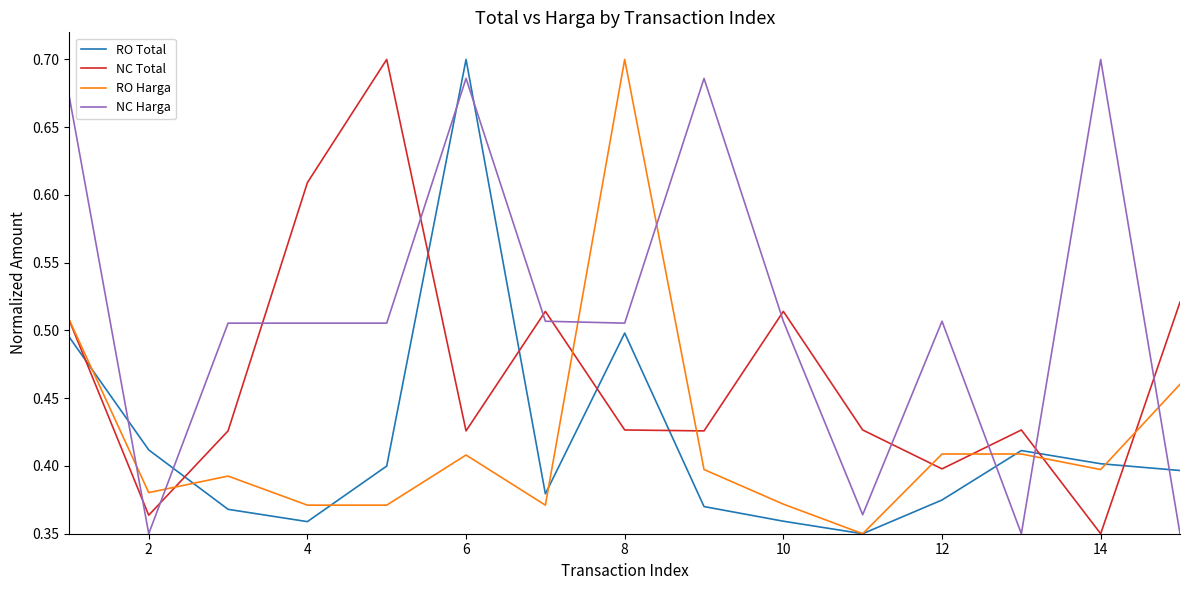

Which series has the largest total across all categories?

NC Harga